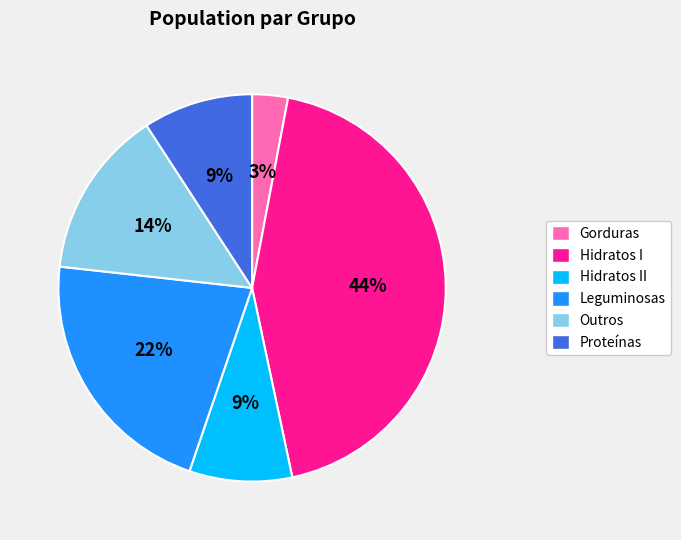

Which slice is the largest?

Hidratos I